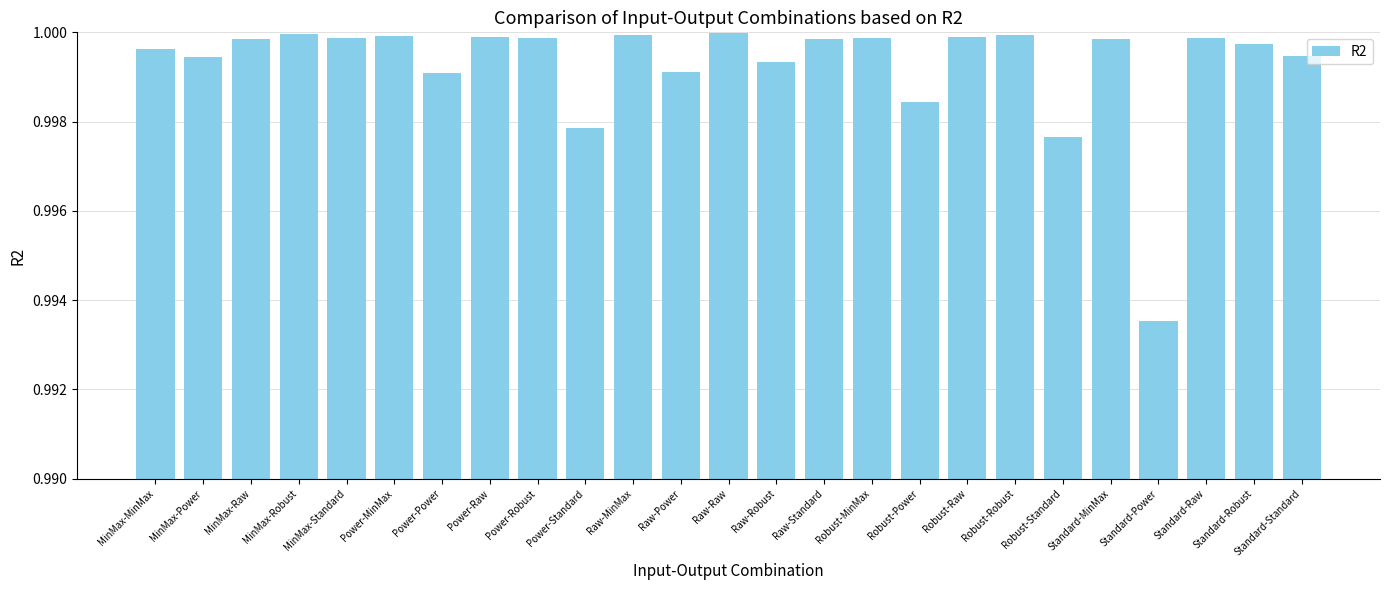

At which label is the value closest to 0?

Standard-Power